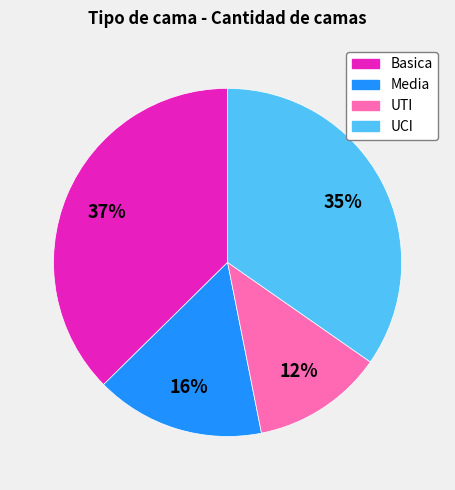

To the nearest percent, what percentage of the pie is UCI?

35%